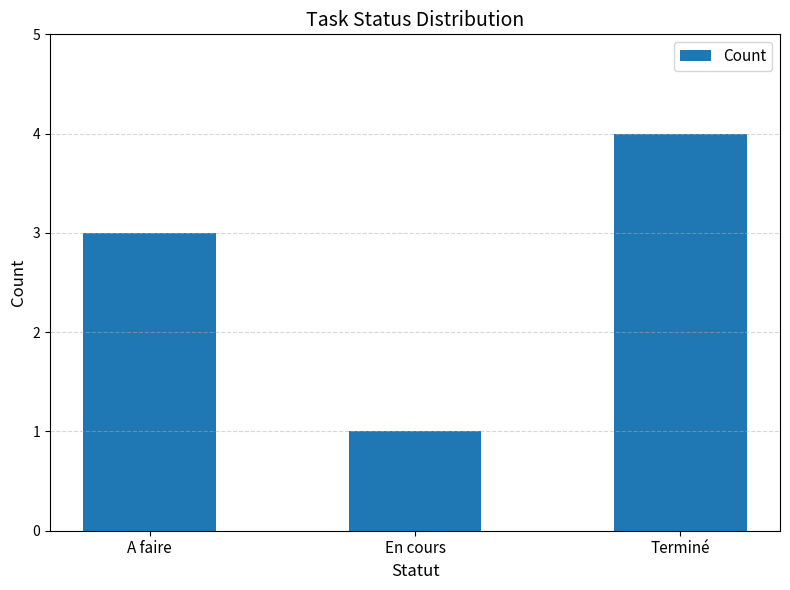

What value does the data have at A faire?

3